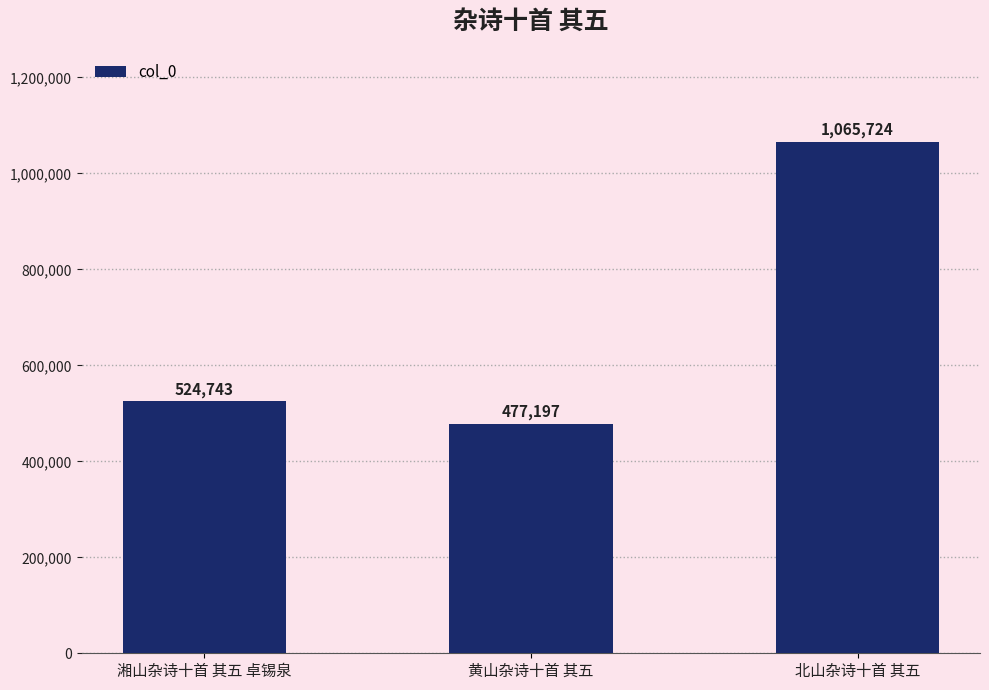

The chart shows a value of 524743 at 湘山杂诗十首 其五 卓锡泉. True or false?

True